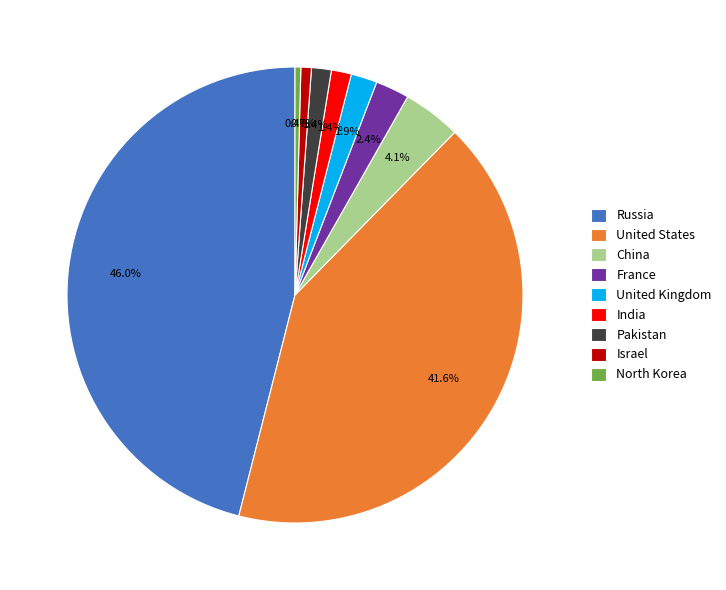

Is France the majority of the pie?

No